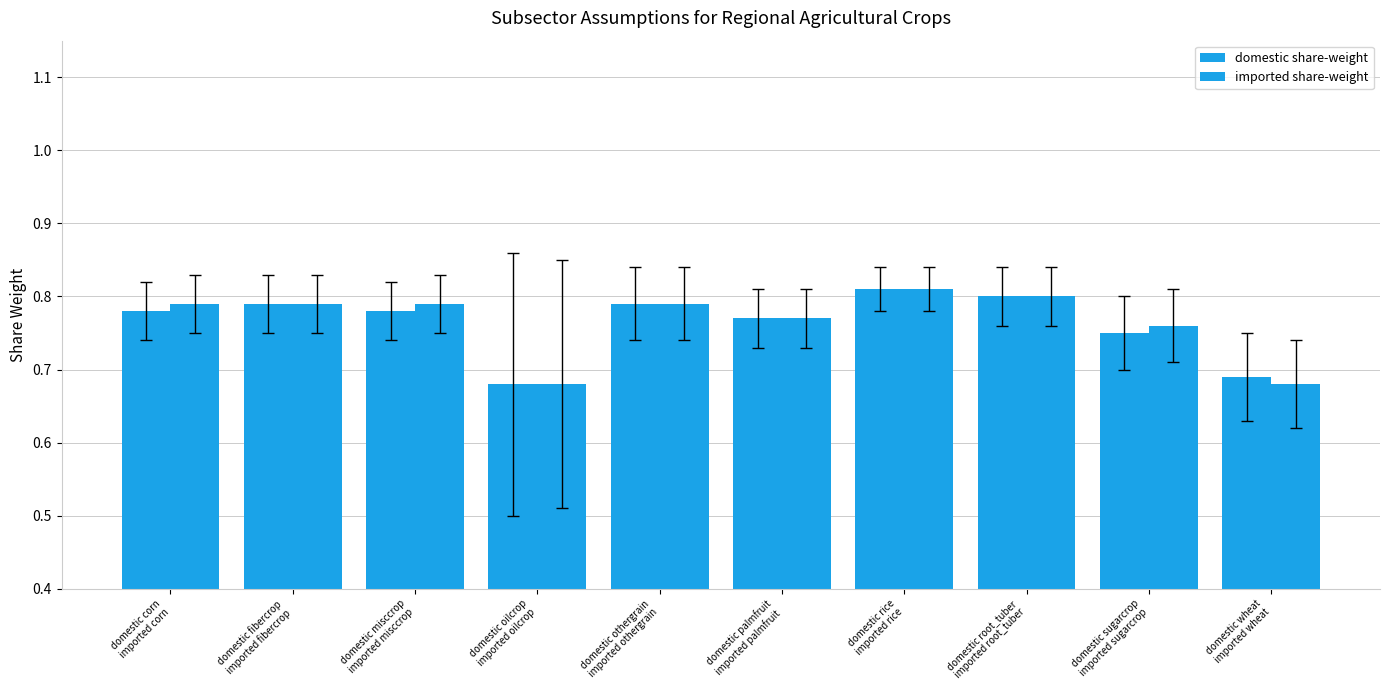

Reading left to right, extract all data points from this chart.

domestic share-weight: 0.8	0.8	0.8	0.7	0.8	0.8	0.8	0.8	0.8	0.7
imported share-weight: 0.8	0.8	0.8	0.7	0.8	0.8	0.8	0.8	0.8	0.7